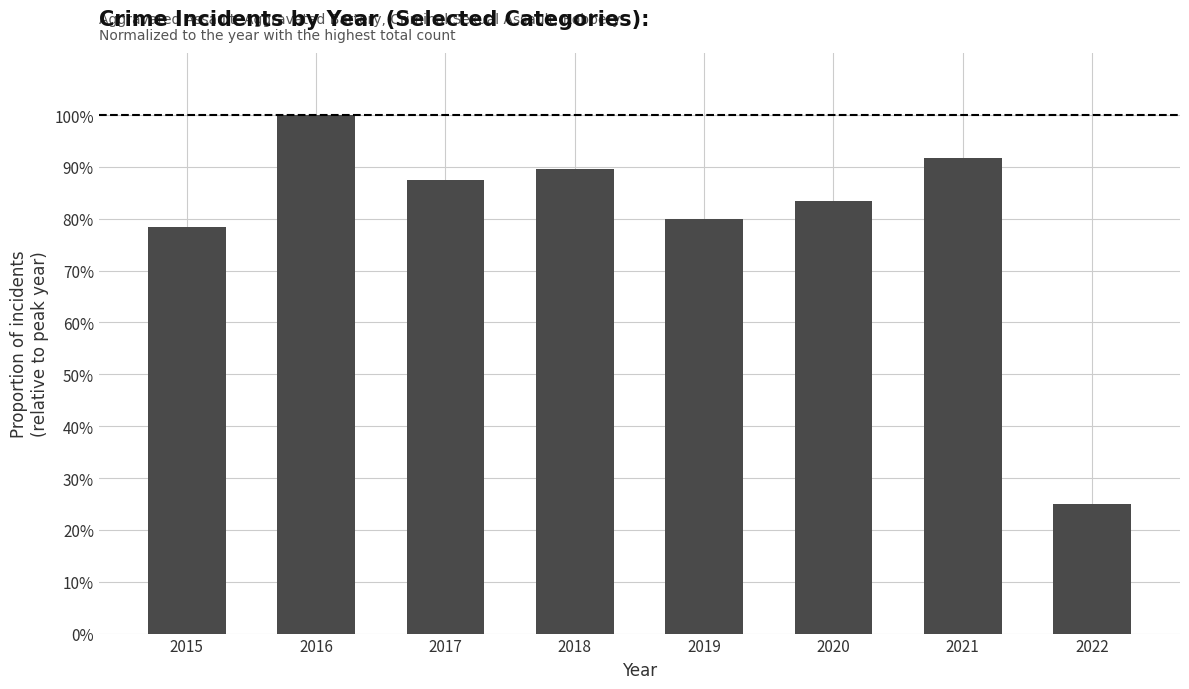

Is it true that the value at 2016 is 1.0?

True